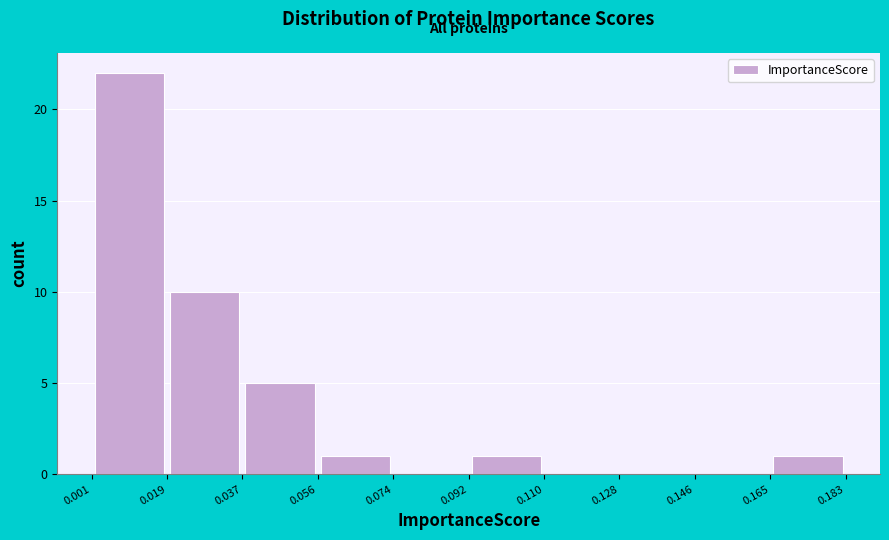

Which range on the x-axis has the tallest bar?

0.001 to 0.019